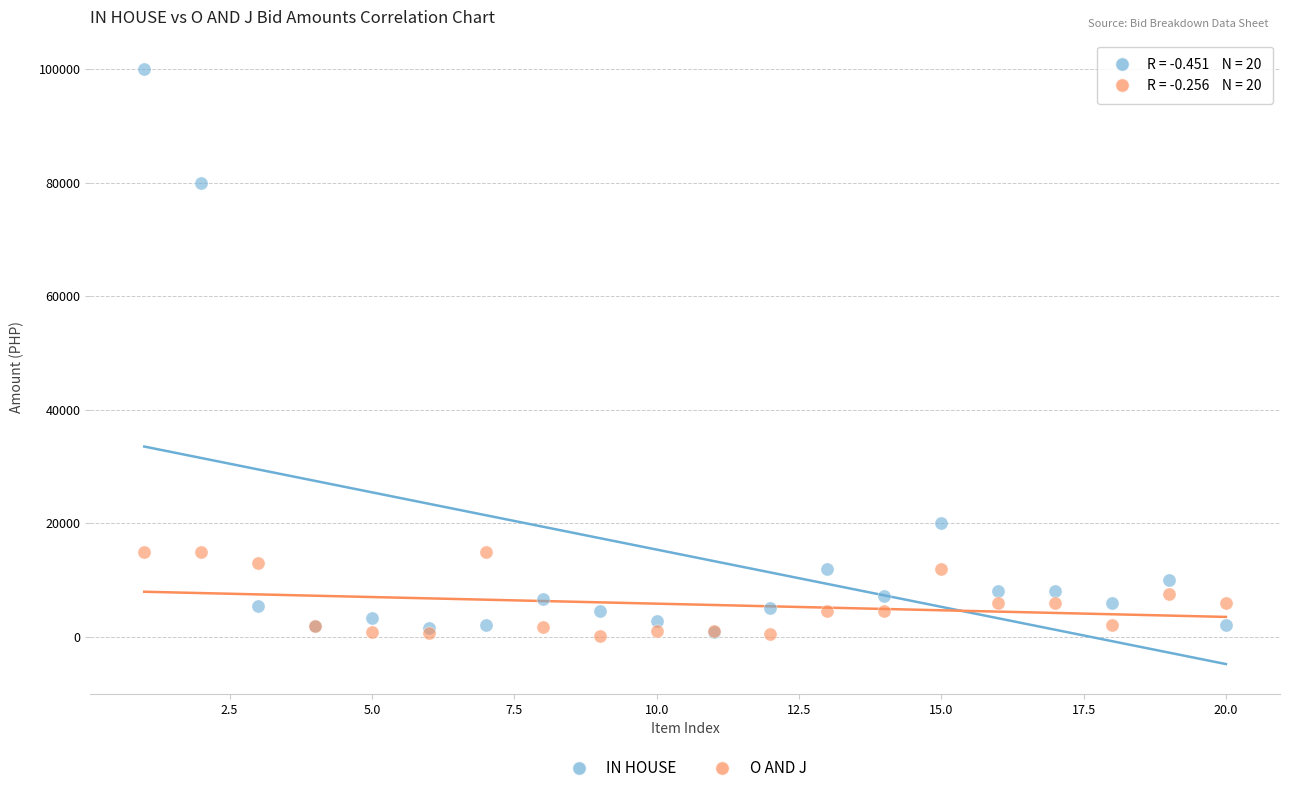

What are all the series names shown in the legend?

IN HOUSE, O AND J